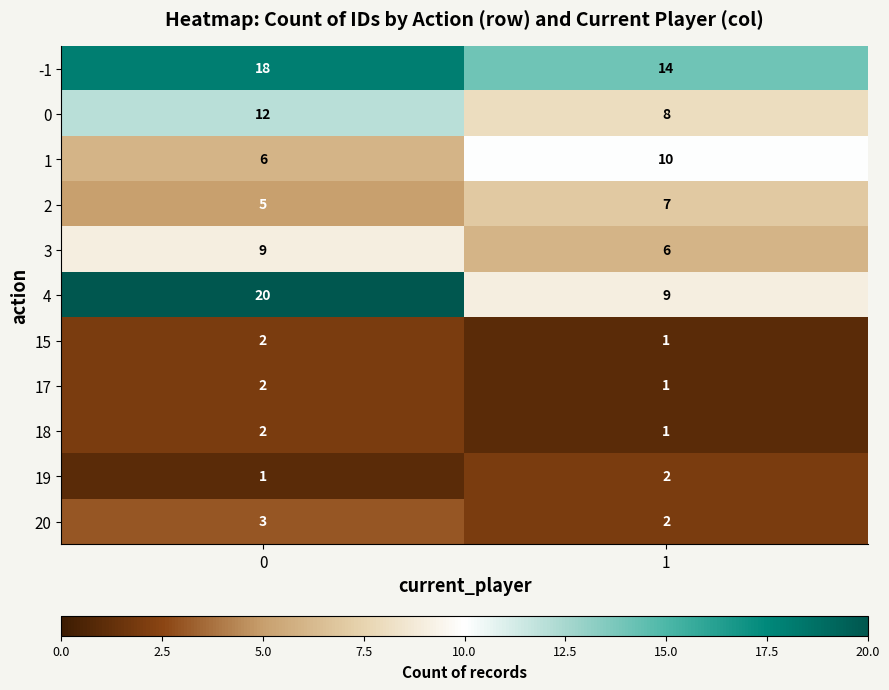

Read the 3 value at 0.

9